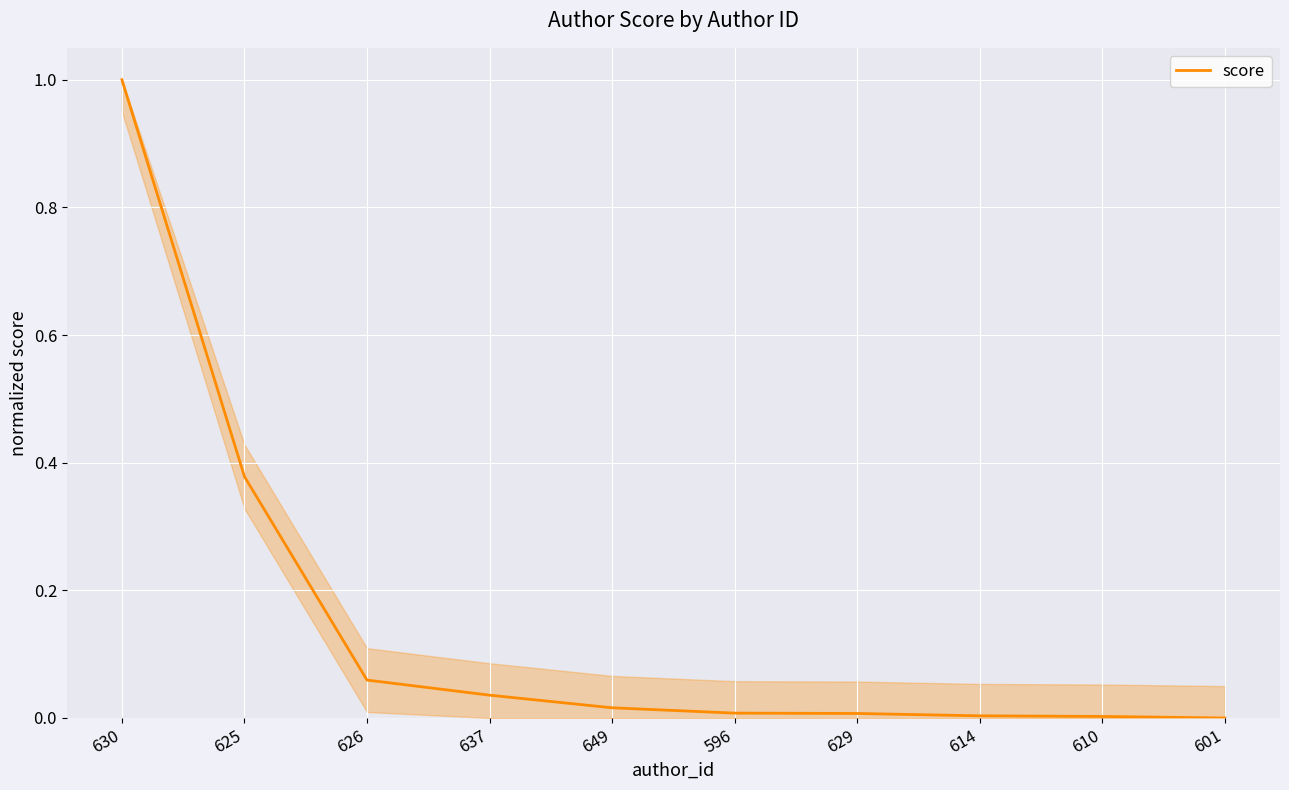

Which category has the highest value across all series?

630